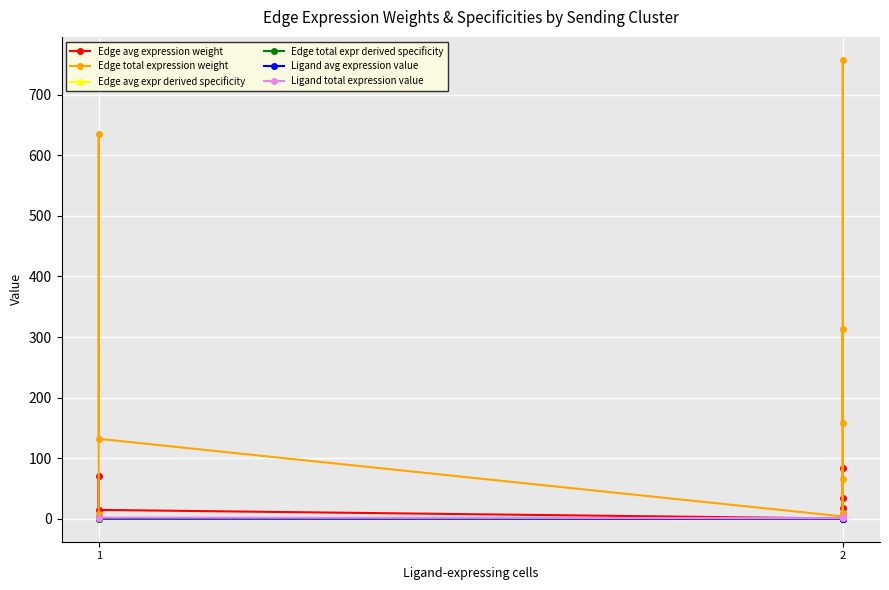

What is the value of the Edge avg expression weight point at the 8th from the left?

84.2